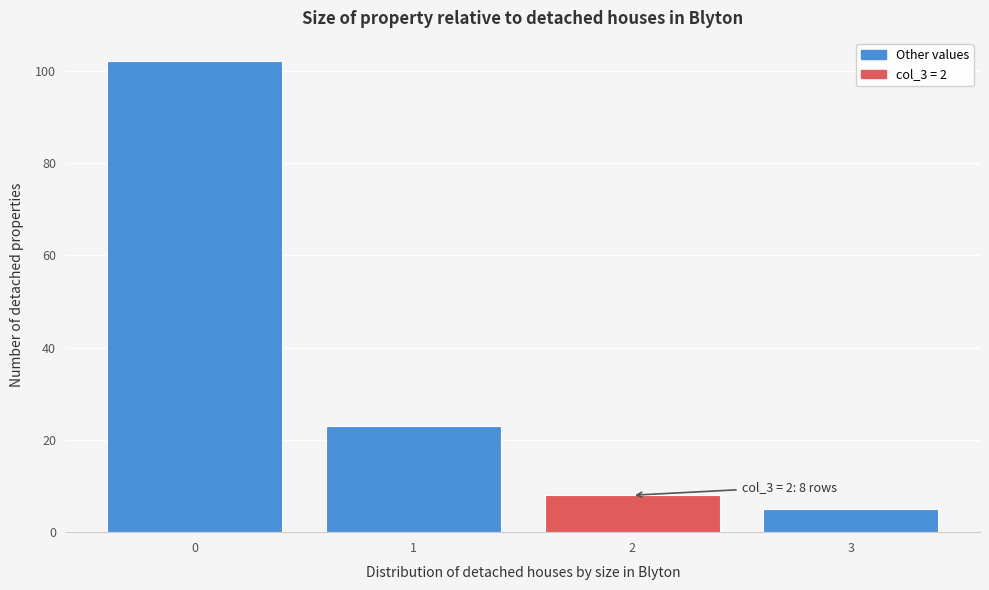

Reading left to right, extract all data points from this chart.

102	23	8	5